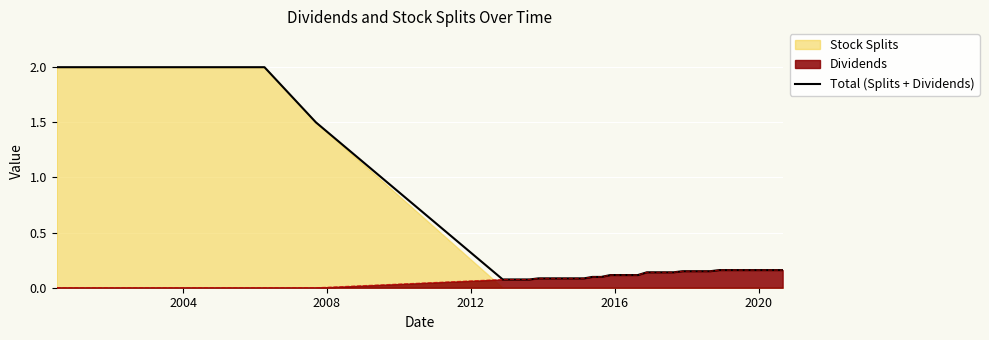

Reading left to right, what are all the values shown in this chart?

2.0	2.0	2.0	2.0	1.5	0.1	0.1	0.1	0.1	0.1	0.1	0.1	0.1	0.1	0.1	0.1	0.1	0.1	0.1	0.1	0.1	0.1	0.1	0.1	0.1	0.1	0.1	0.1	0.1	0.2	0.2	0.2	0.2	0.2	0.2	0.2	0.2